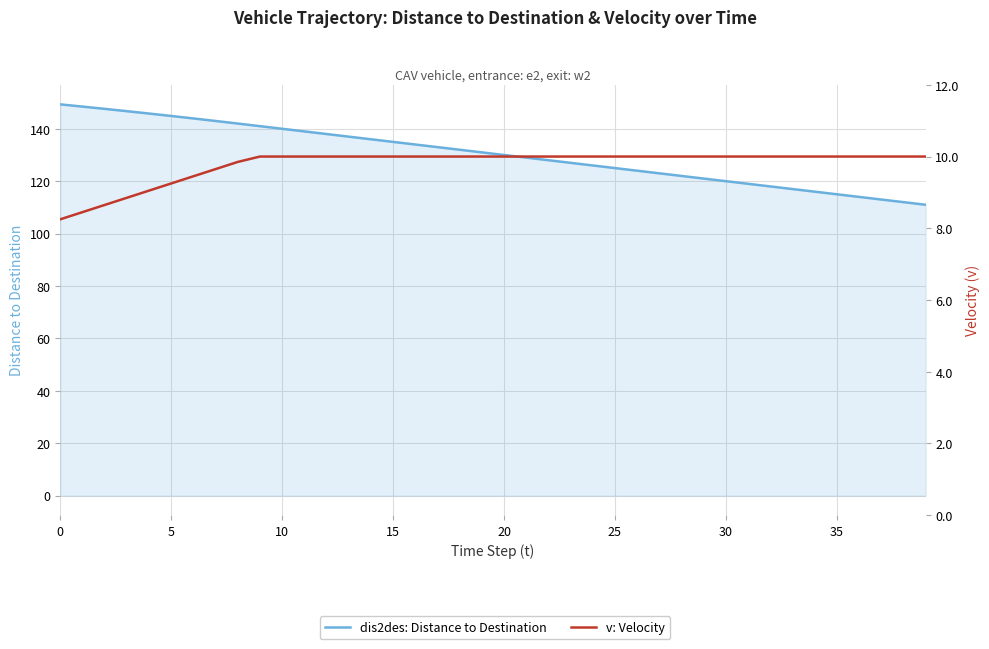

Which series changed the most between 0 and 39?

dis2des: Distance to Destination